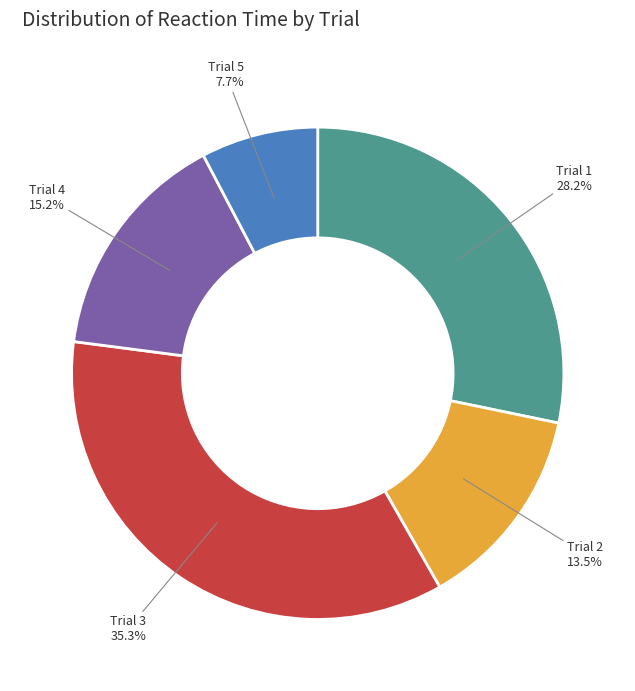

The Trial 1 slice represents 22% of the pie. True or false?

False